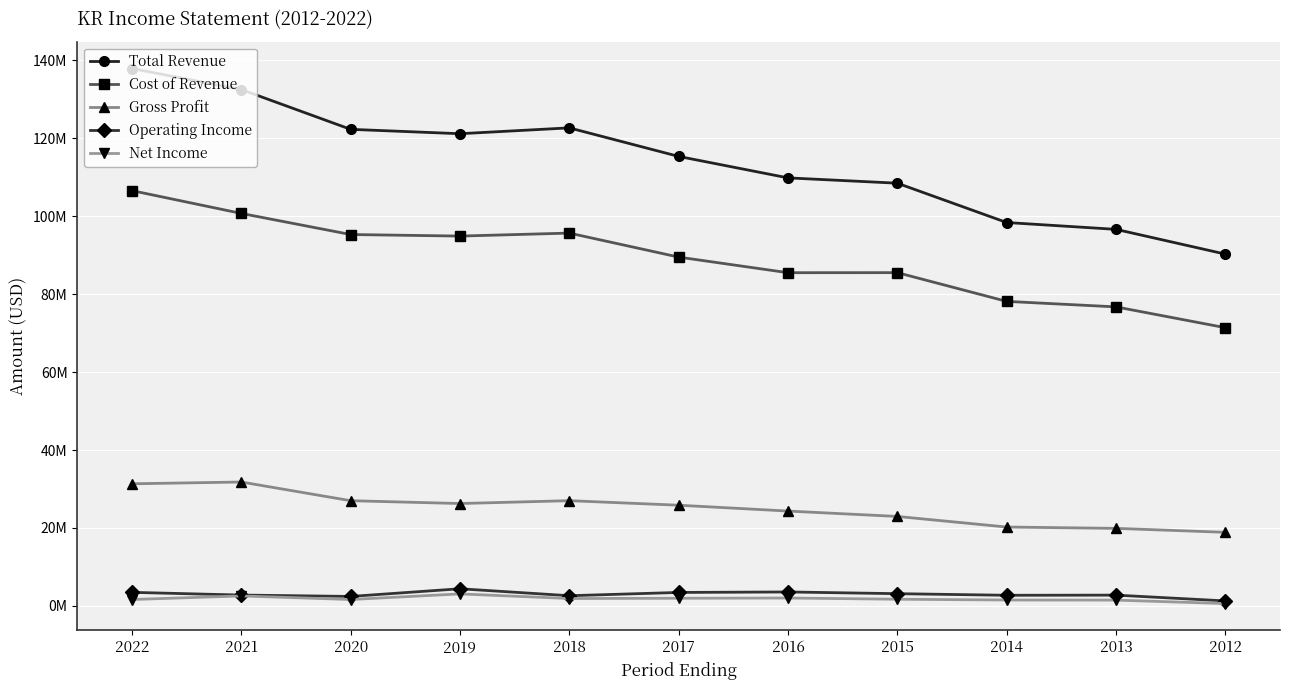

What is the highest value of the Cost of Revenue series?

106555000